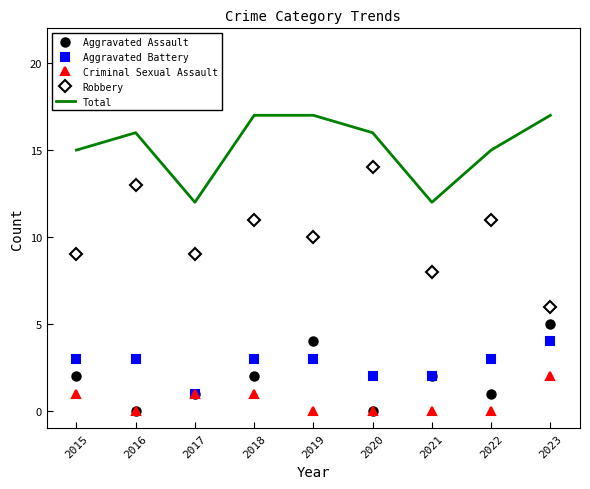

What is the spread (max minus min) of values at 2019?

17